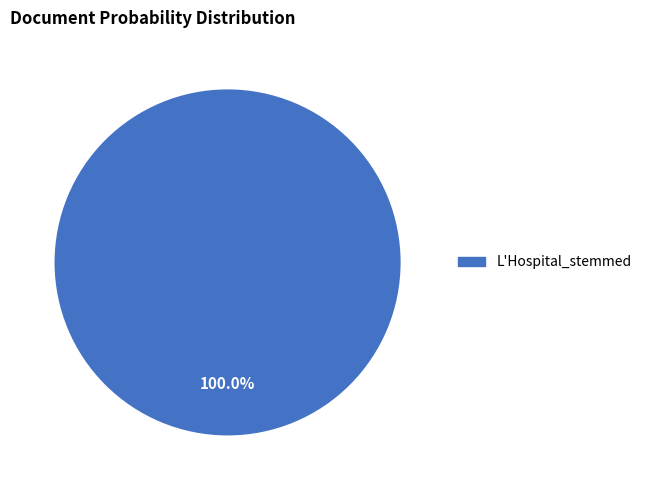

Is there any slice that represents more than half of the pie?

Yes